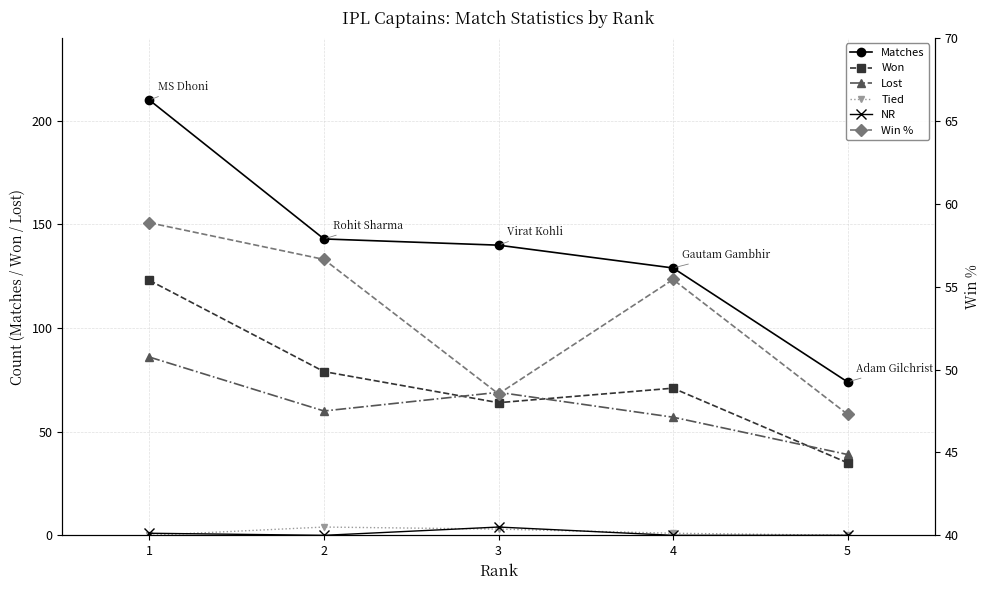

Rank the series at 5 from highest to lowest value.

Matches, Win %, Lost, Won, Tied, NR